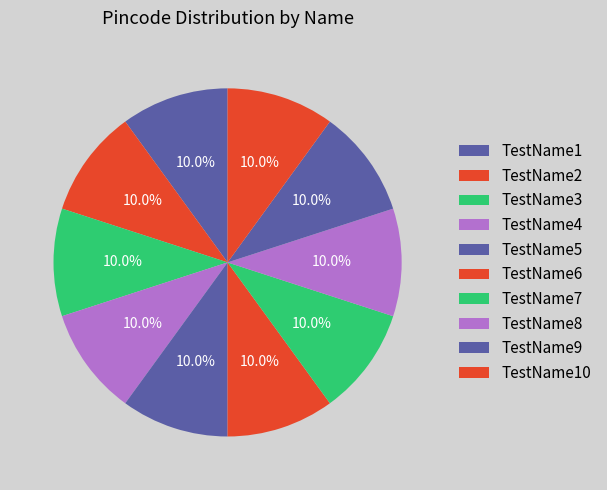

To the nearest percent, what is the average slice percentage?

10%